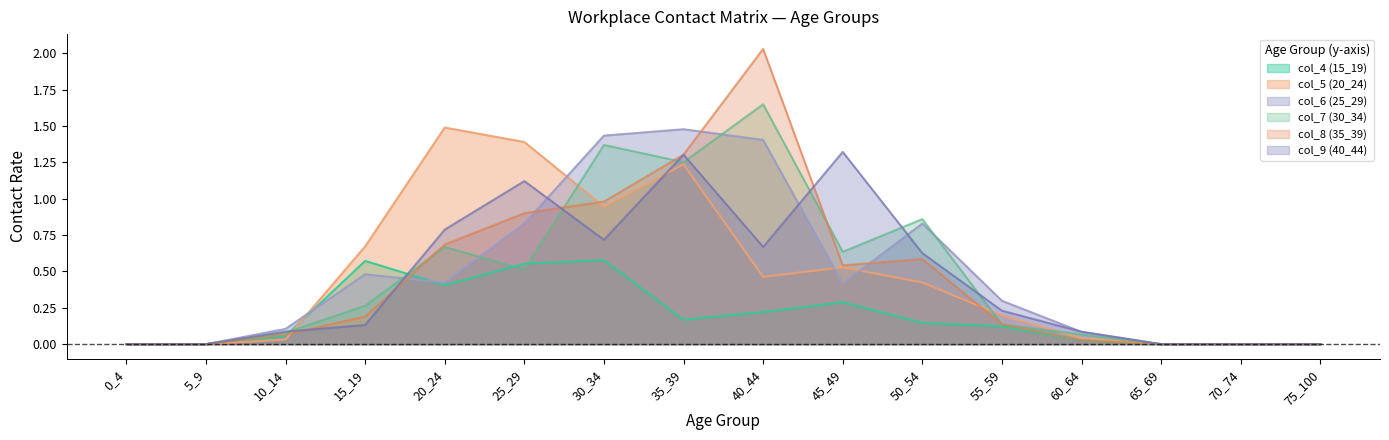

What is the difference between the second highest and second lowest values in the col_9 (40_44) series?

1.3